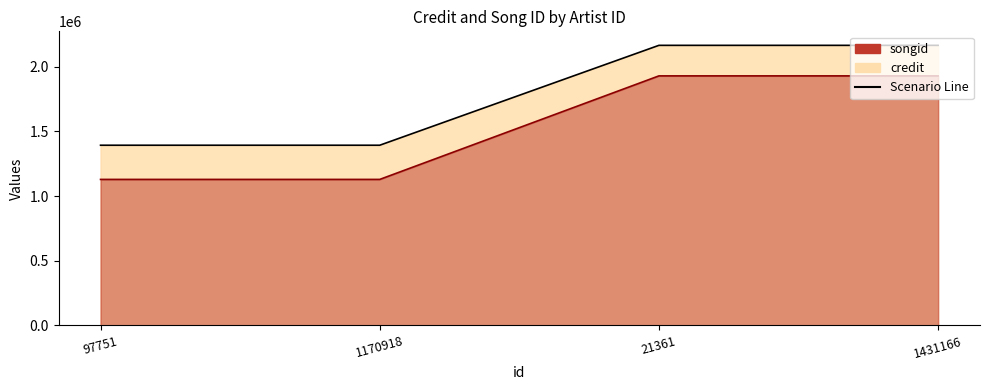

What is the total value across all series at 1431166?

4092660